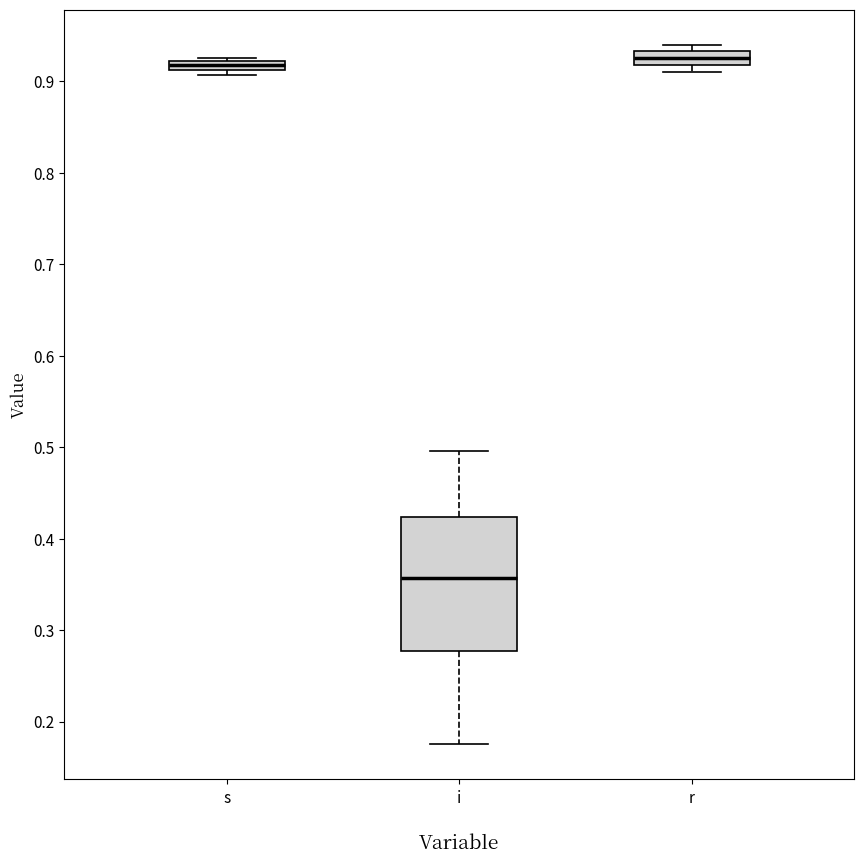

Which box's median line is the lowest?

i